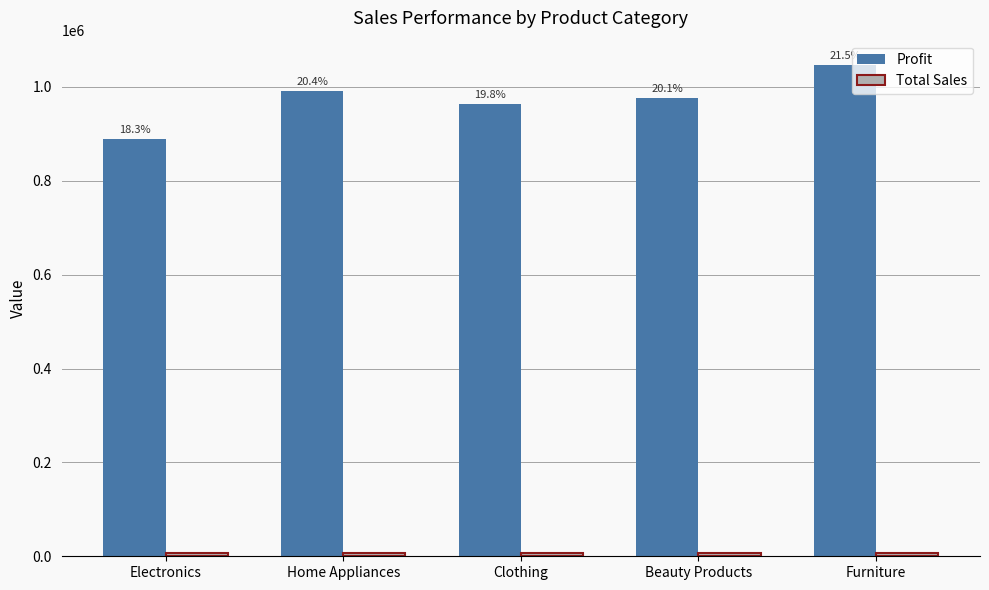

What is the difference between the maximum and minimum values in the Total Sales series?

645.0